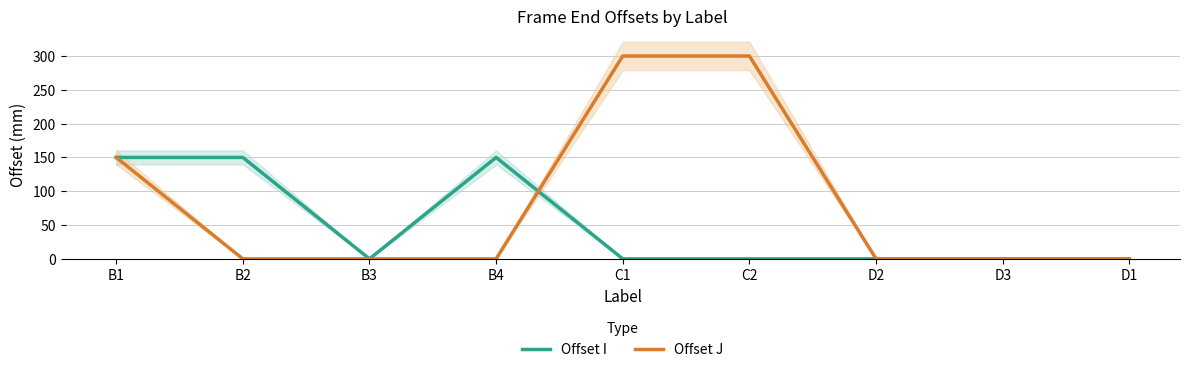

Reading right to left, extract all data points from this chart.

Offset I: 0	0	0	0	0	150	0	150	150
Offset J: 0	0	0	300	300	0	0	0	150